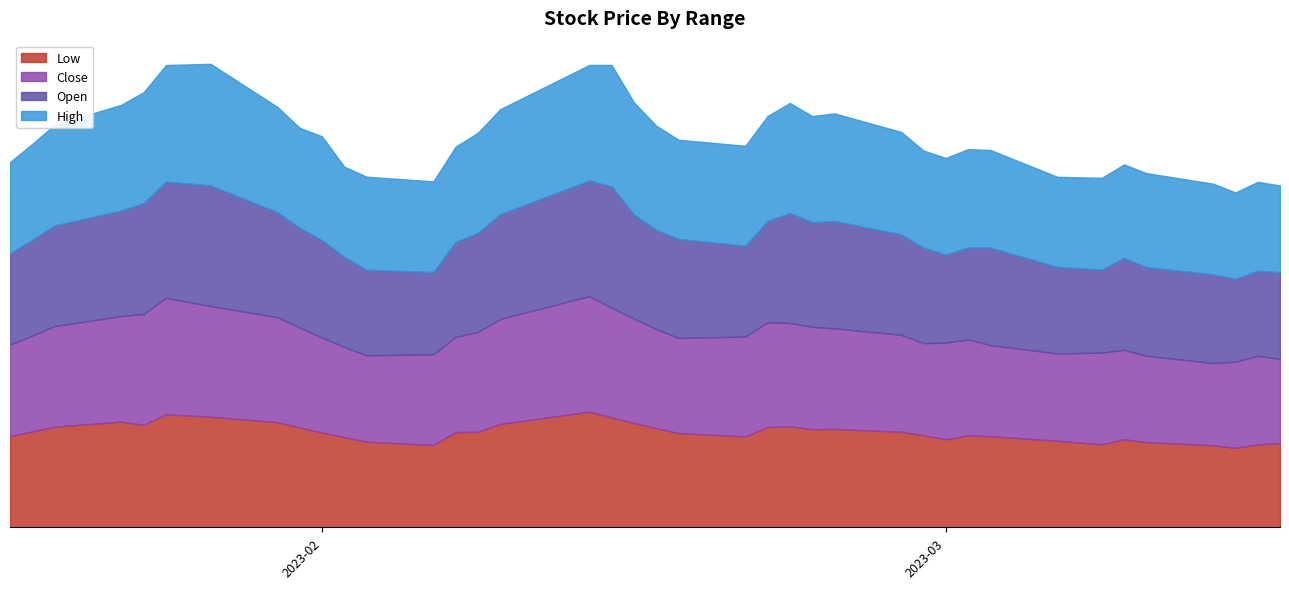

How many categories are shown in the chart?

39